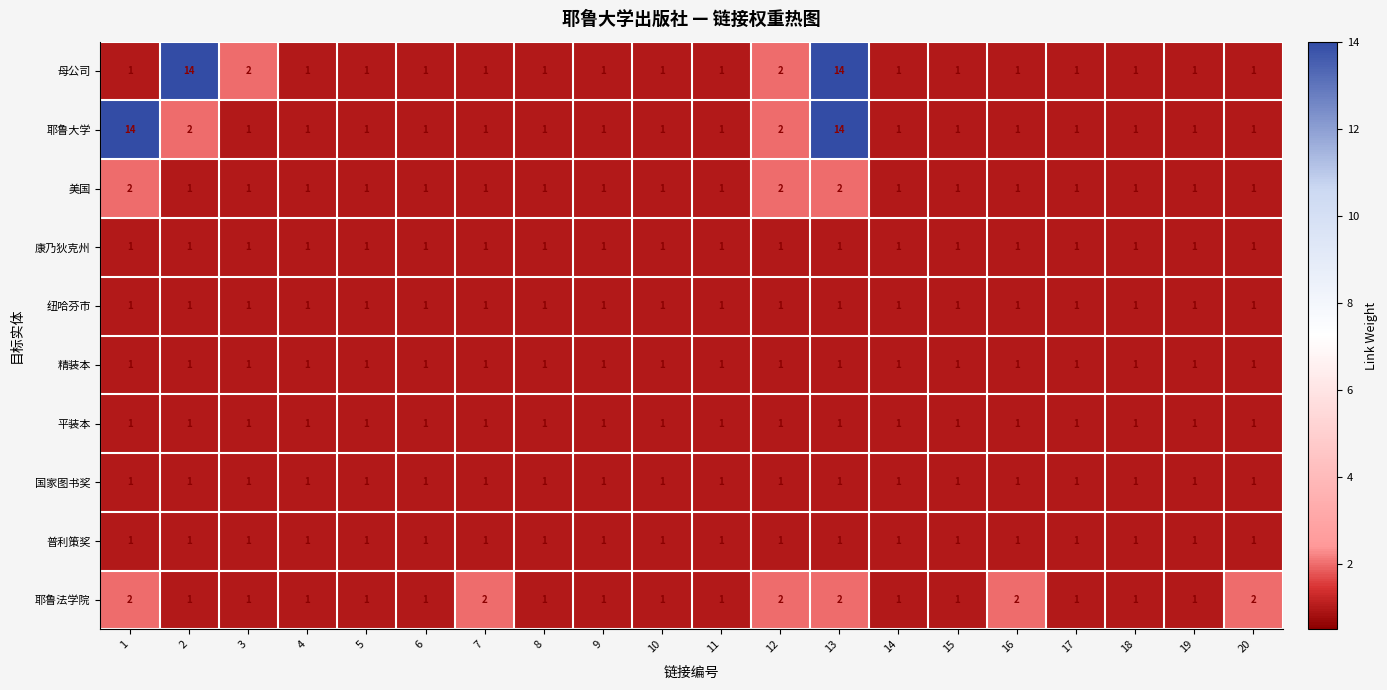

The 国家图书奖 series shows 1 at 2. True or false?

True